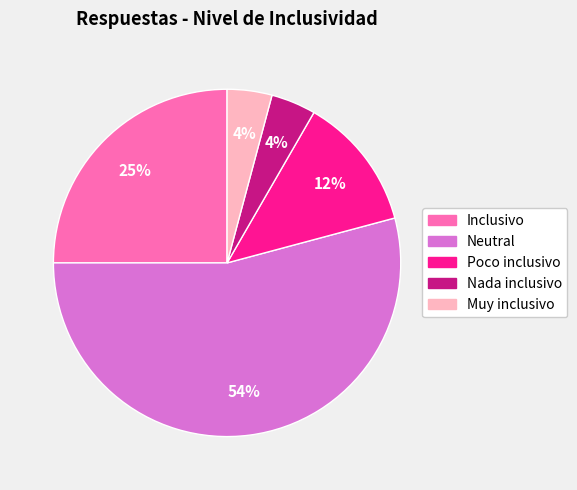

Is it true that Inclusivo is 16% of the pie?

False